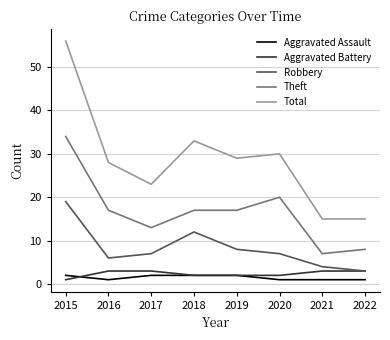

Reading left to right, what are all the values shown in this chart?

Aggravated Assault: 2015=2	2016=1	2017=2	2018=2	2019=2	2020=1	2021=1	2022=1
Aggravated Battery: 2015=1	2016=3	2017=3	2018=2	2019=2	2020=2	2021=3	2022=3
Robbery: 2015=19	2016=6	2017=7	2018=12	2019=8	2020=7	2021=4	2022=3
Theft: 2015=34	2016=17	2017=13	2018=17	2019=17	2020=20	2021=7	2022=8
Total: 2015=56	2016=28	2017=23	2018=33	2019=29	2020=30	2021=15	2022=15